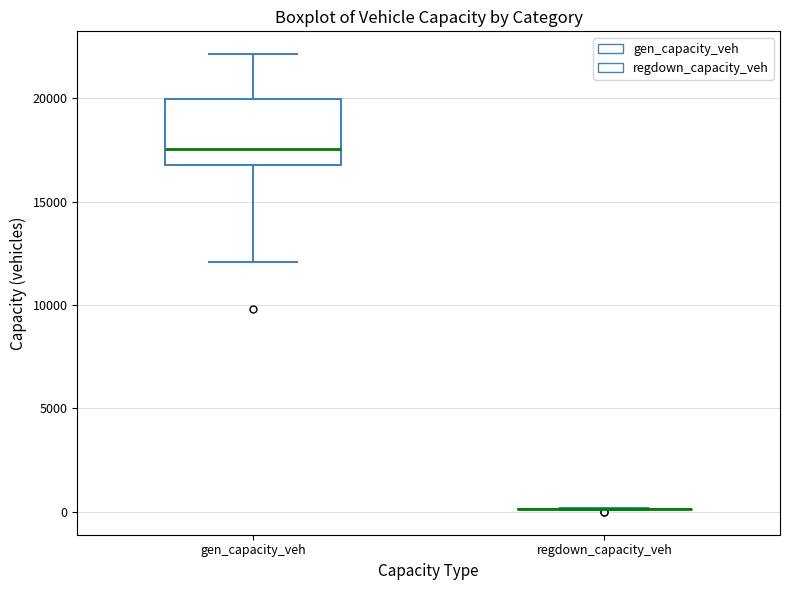

Reading left to right, transcribe this box plot: for each box, give where its median line is, the range the box spans, and where its two whiskers end, as read against the y-axis. The values are not printed on the chart, so give them approximately, as read against the axis.

gen_capacity_veh: median 17500, box 17000 to 20000, whiskers 12000 to 22000
regdown_capacity_veh: box collapsed to a line at 0, whiskers 0 to 0